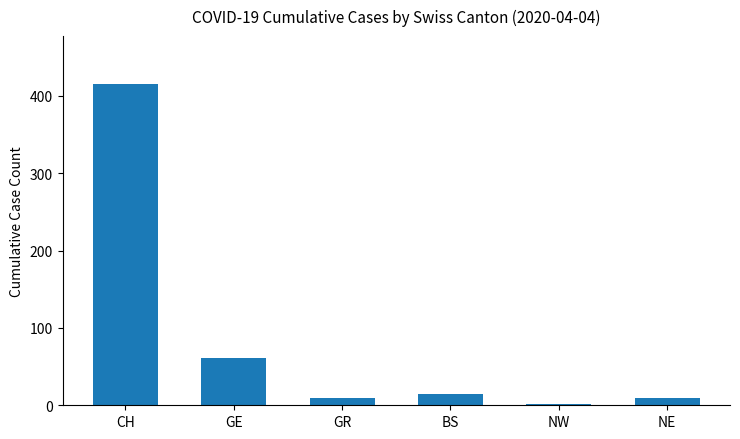

Reading left to right, what are all the values shown in this chart?

CH=415	GE=61	GR=10	BS=15	NW=2	NE=10